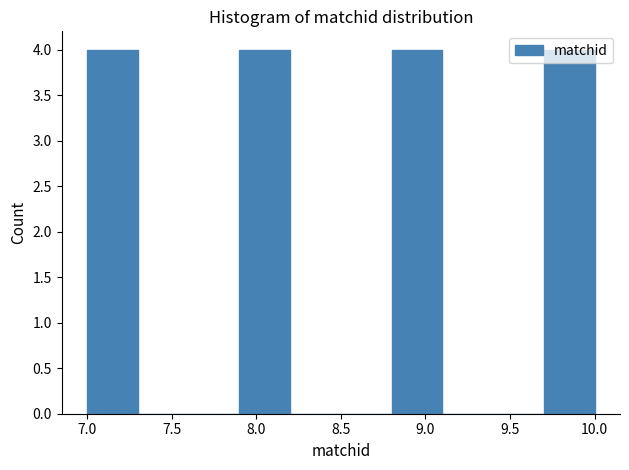

Reading left to right, list every bar in this chart as the range it spans on the x-axis followed by its height. The values are not printed on the chart, so give them approximately, as read against the axis.

7.0 to 7.3: 4
7.3 to 7.6: 0
7.6 to 7.9: 0
7.9 to 8.2: 4
8.2 to 8.5: 0
8.5 to 8.8: 0
8.8 to 9.1: 4
9.1 to 9.4: 0
9.4 to 9.7: 0
9.7 to 10.0: 4